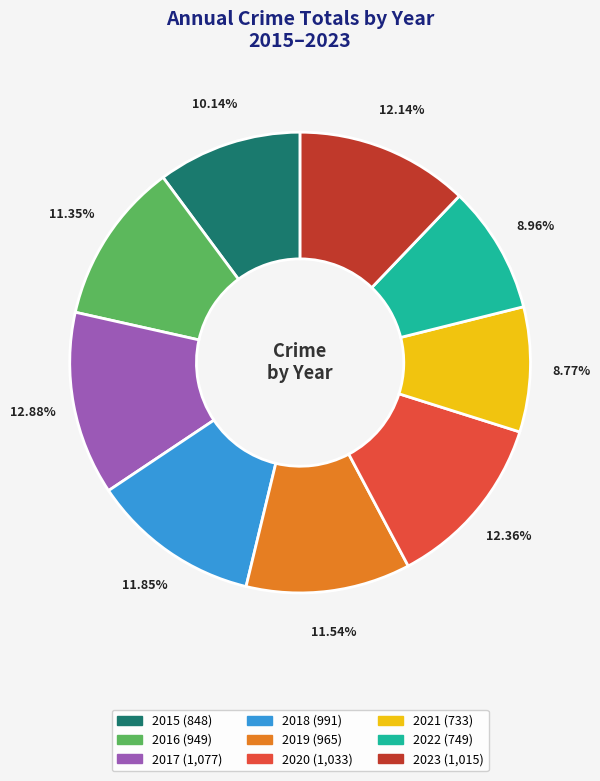

Which has a higher value, 2023 or 2015?

2023